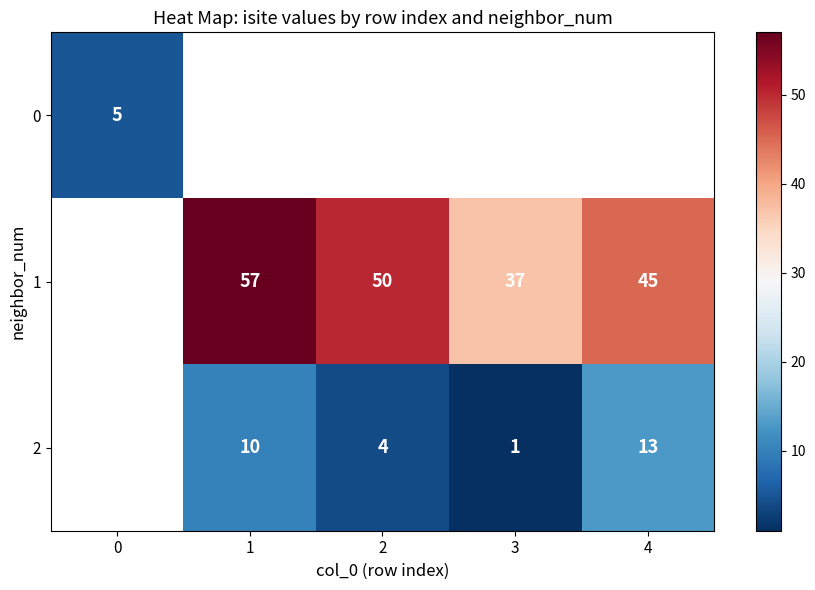

At how many categories does at least one series exceed 9?

4